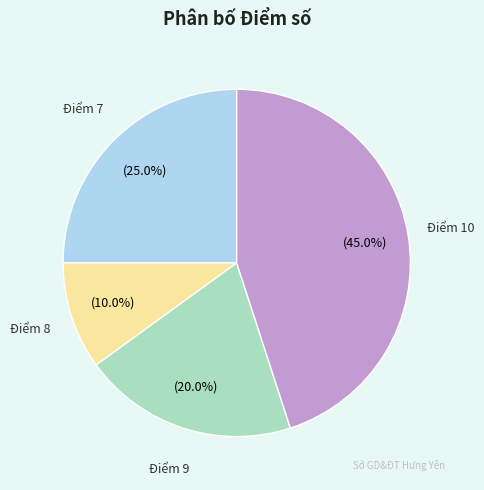

What is the total percentage of Điểm 9 and Điểm 10?

65.0%